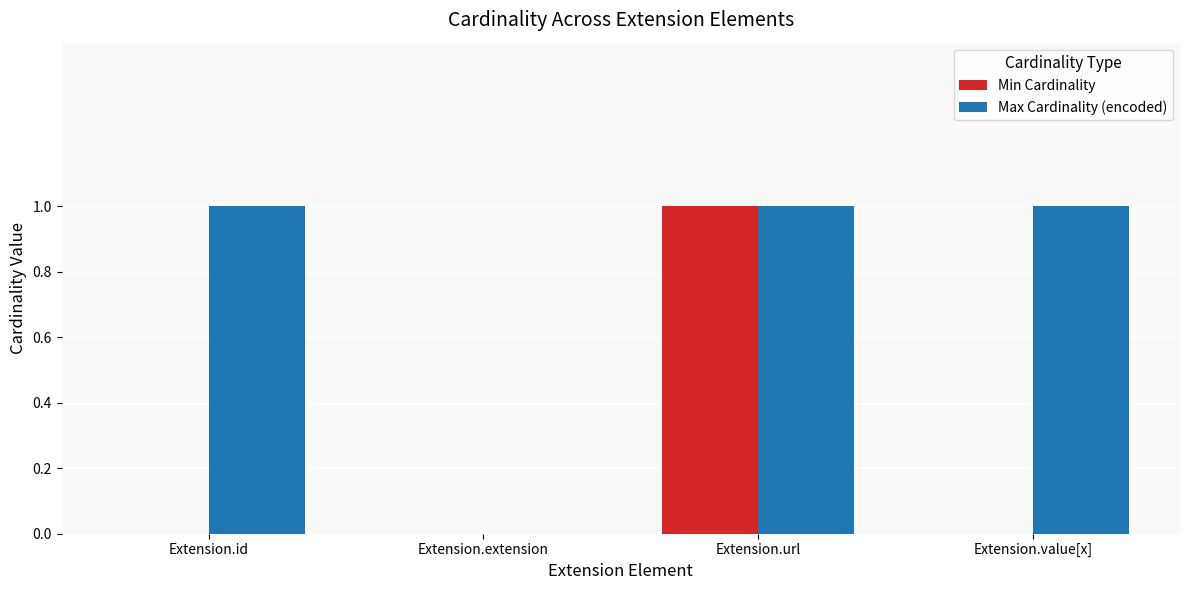

True or false: Min Cardinality has a value of 0 at Extension.extension.

True